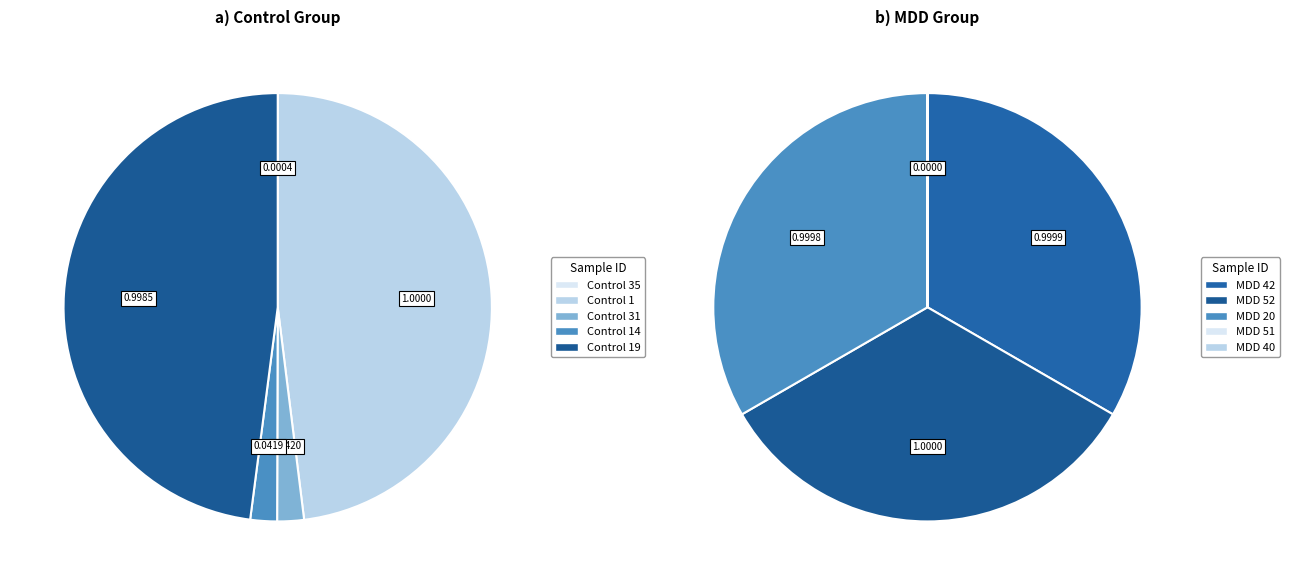

Which slice is the largest?

1